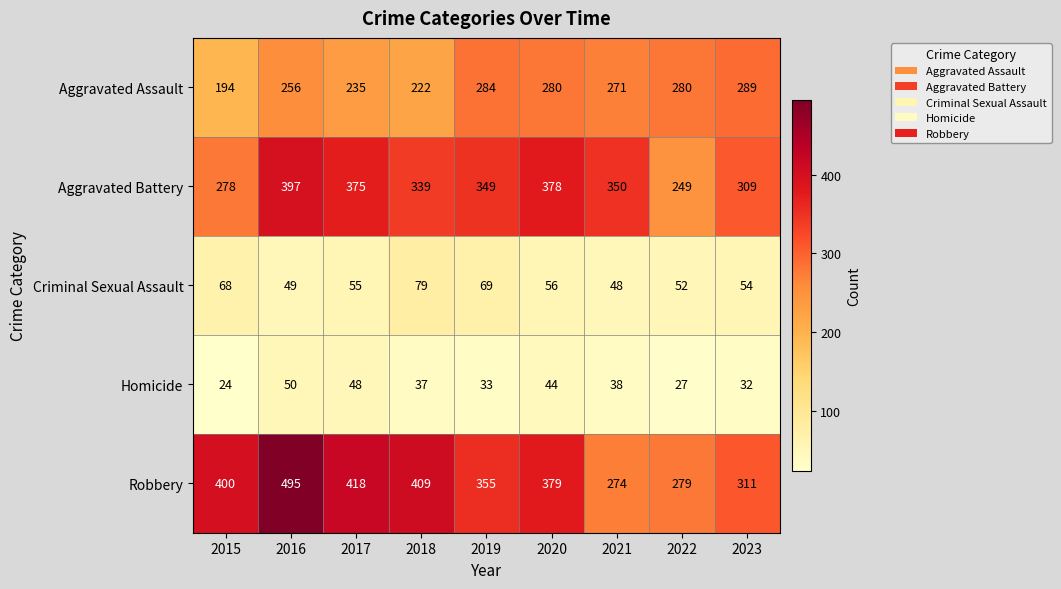

List the series in order of their peak value, lowest first.

Homicide, Criminal Sexual Assault, Aggravated Assault, Aggravated Battery, Robbery